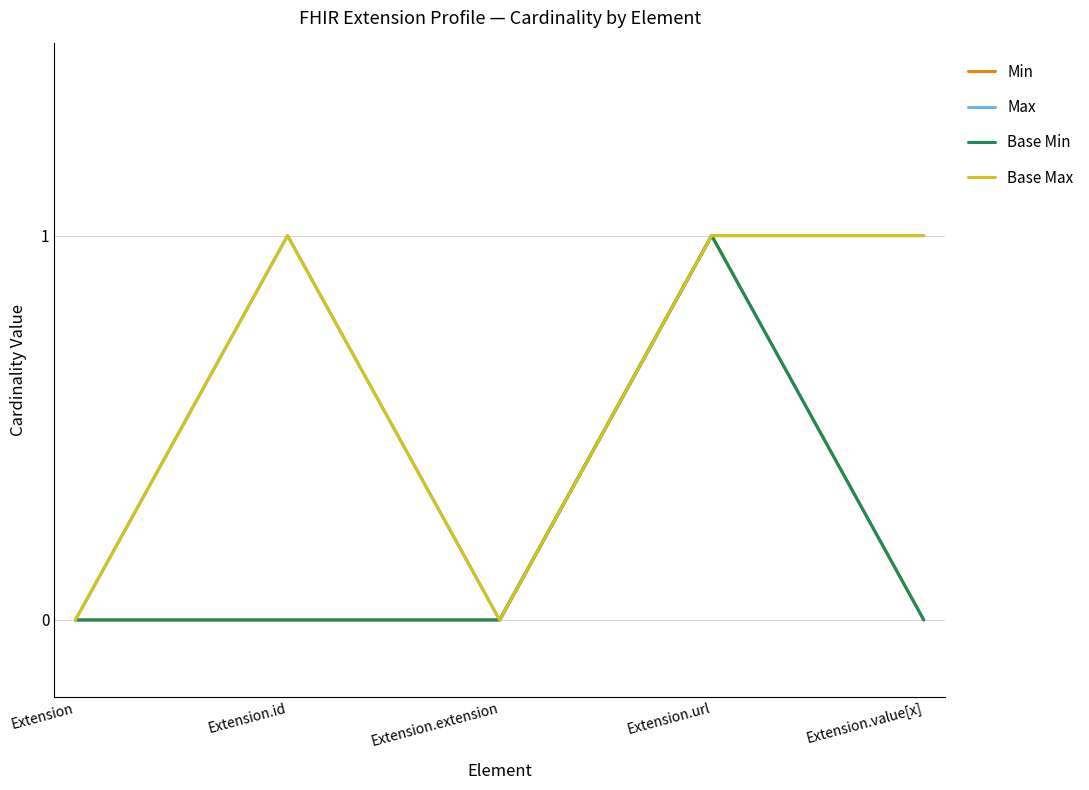

Reading left to right, list all the values displayed in this chart.

Min: Extension=0	Extension.id=0	Extension.extension=0	Extension.url=1	Extension.value[x]=0
Max: Extension=0	Extension.id=1	Extension.extension=0	Extension.url=1	Extension.value[x]=1
Base Min: Extension=0	Extension.id=0	Extension.extension=0	Extension.url=1	Extension.value[x]=0
Base Max: Extension=0	Extension.id=1	Extension.extension=0	Extension.url=1	Extension.value[x]=1